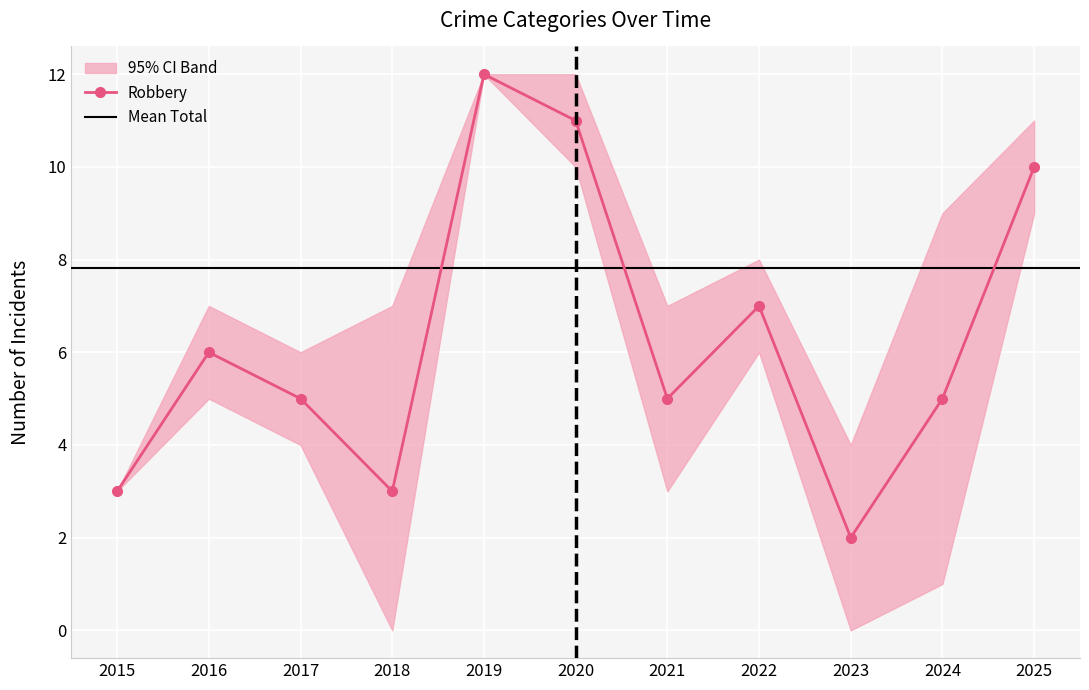

True or false: Robbery has more than 0 points higher than both neighbors.

True